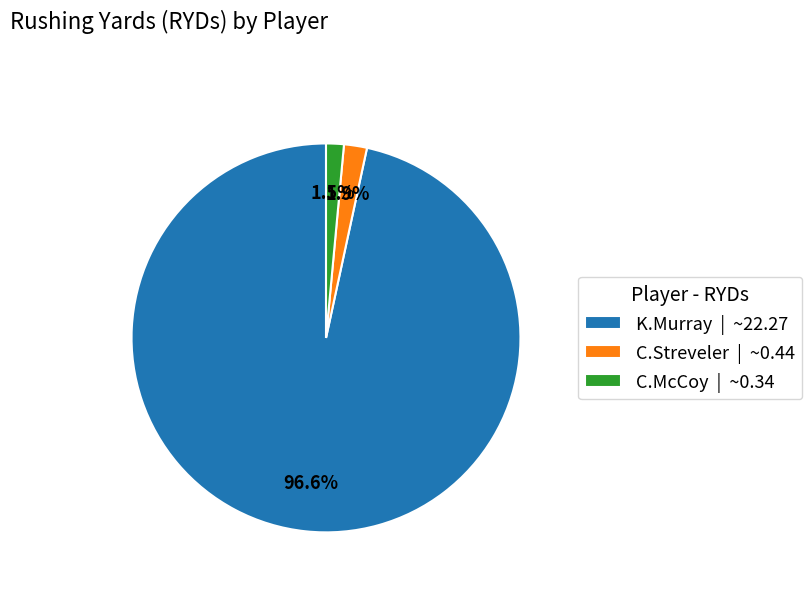

Which category has the biggest portion of the pie?

K.Murray